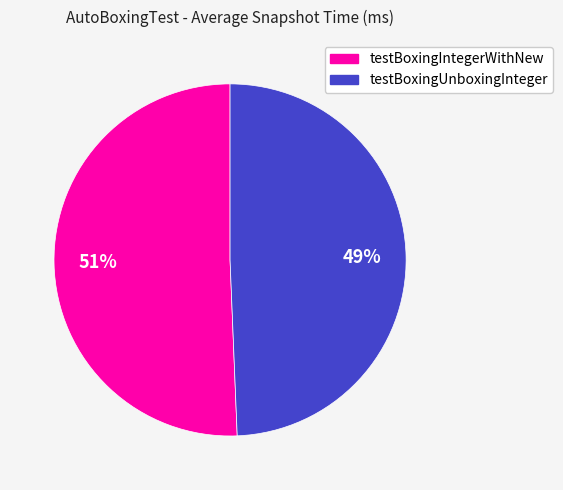

Does testBoxingIntegerWithNew account for over 50% of the chart?

Yes